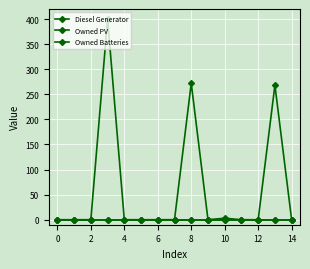

Does the chart have visible grid lines?

Yes